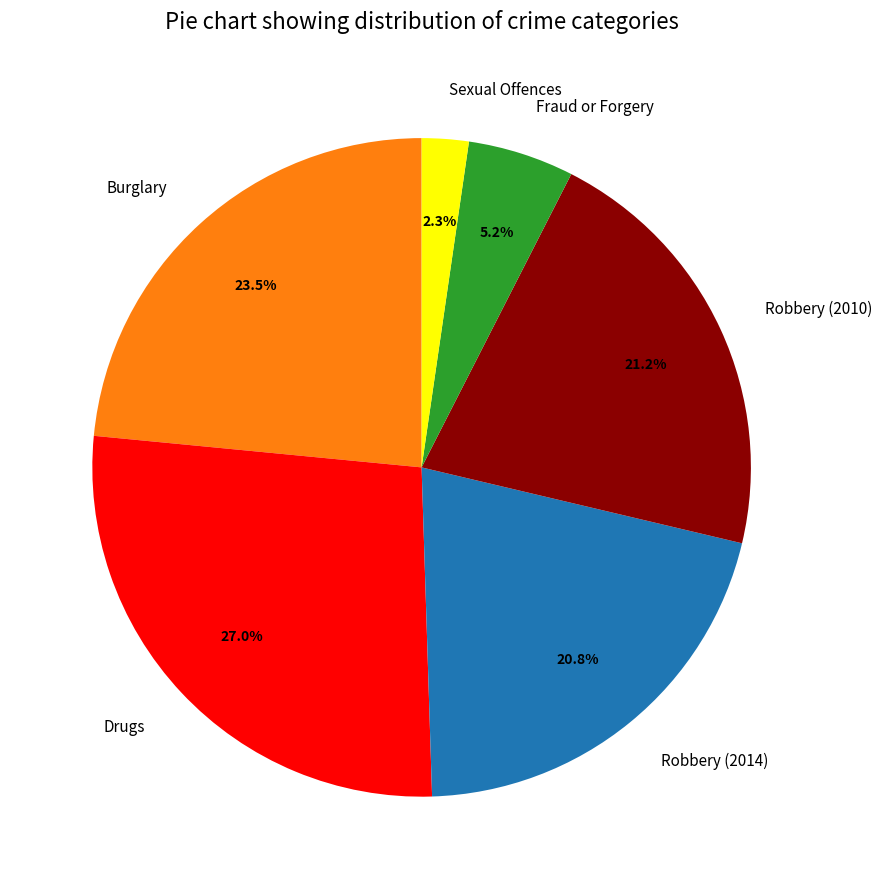

Approximately how many times larger is the value at Robbery (2014) compared to Fraud or Forgery?

4.0